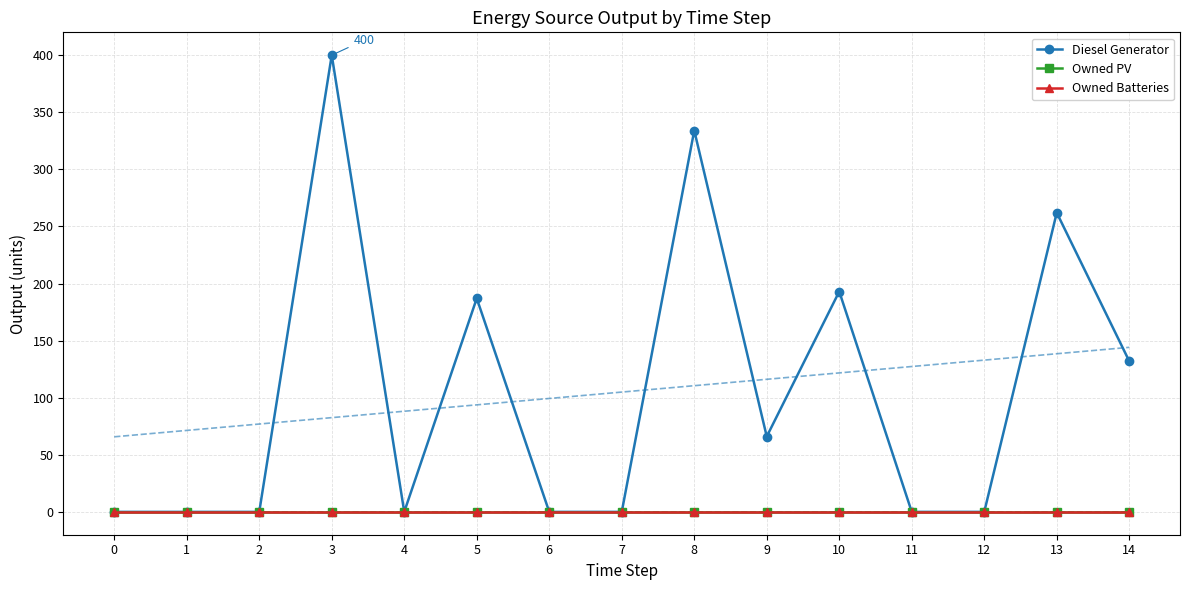

Between 8 and 9, which series saw the biggest shift?

Diesel Generator